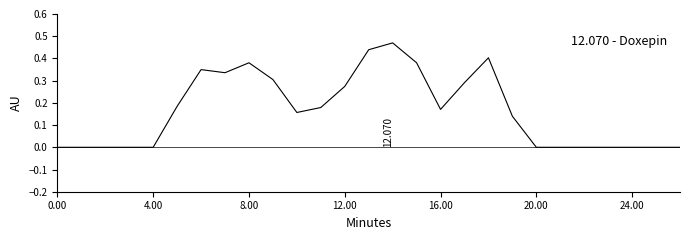

How many lines are shown in the chart?

1